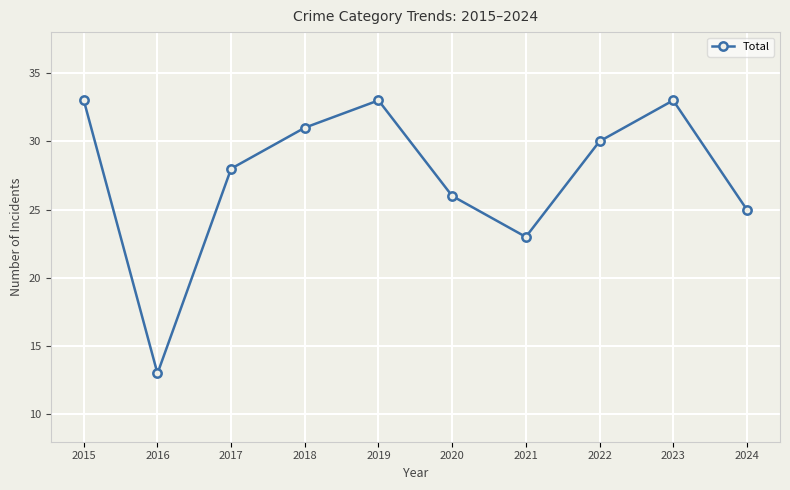

How many lines are shown in the chart?

1